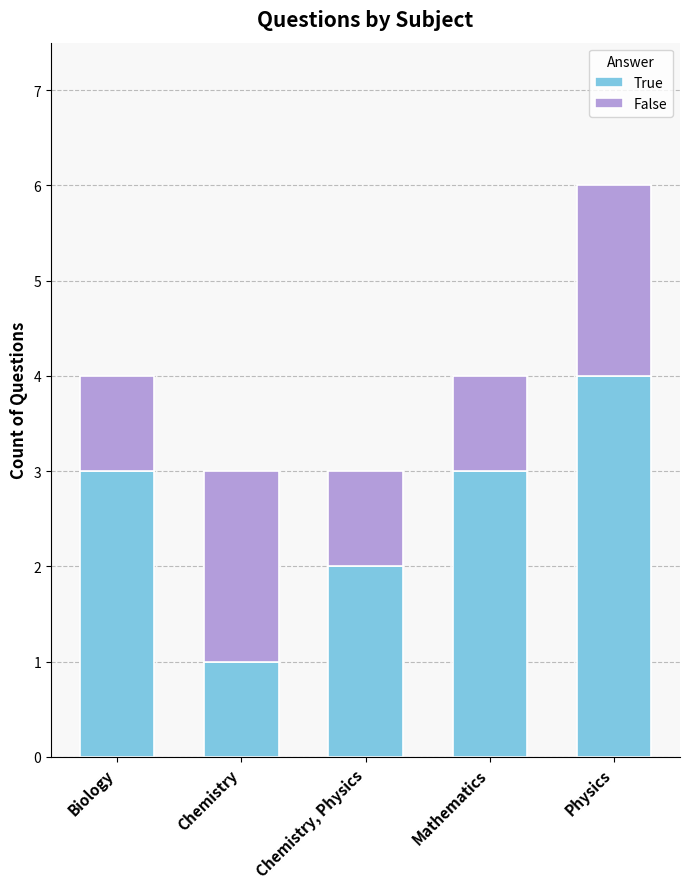

At which category is the sum across all series the highest?

Physics